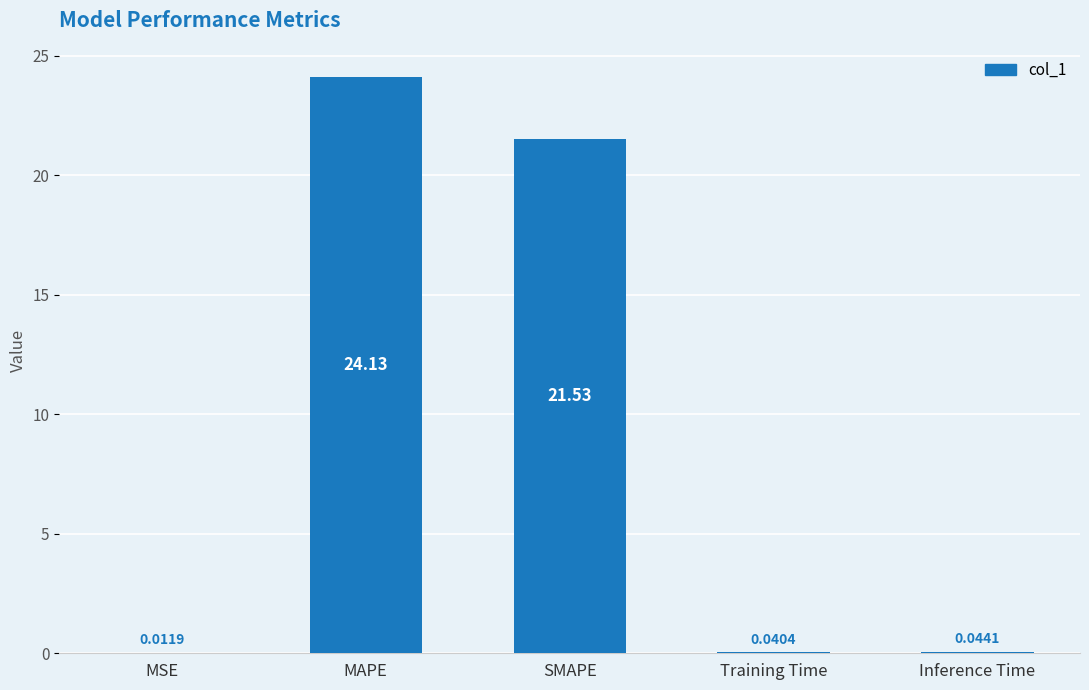

What is the sum of the values at SMAPE and Training Time?

21.6